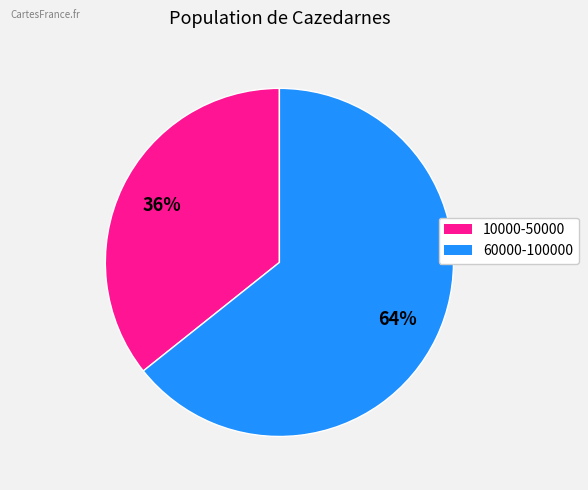

How many slices are in this pie chart?

2